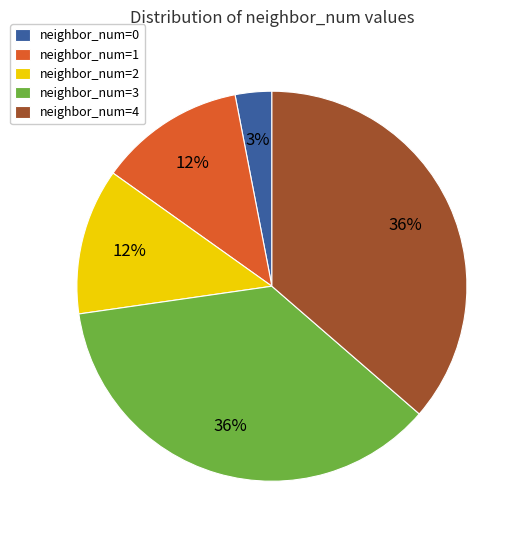

How many slices are in this pie chart?

5